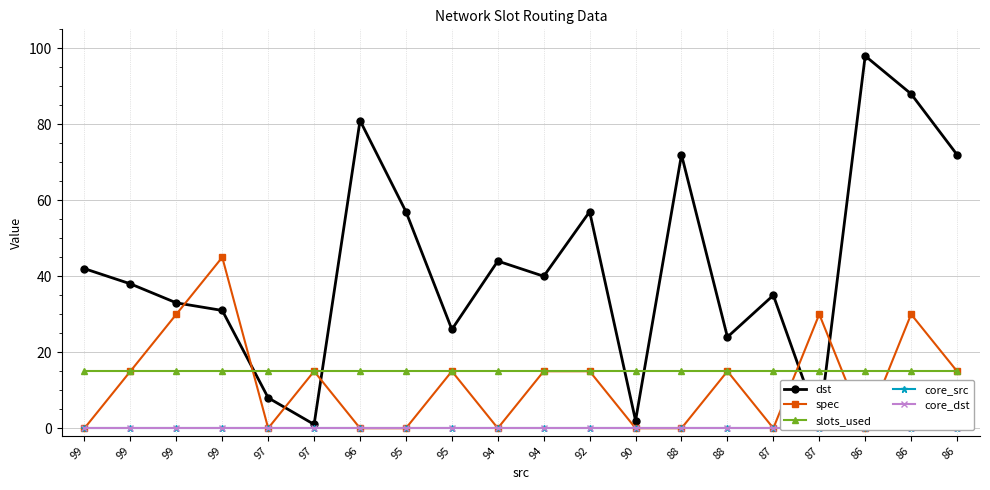

Which series has the largest total across all categories?

dst